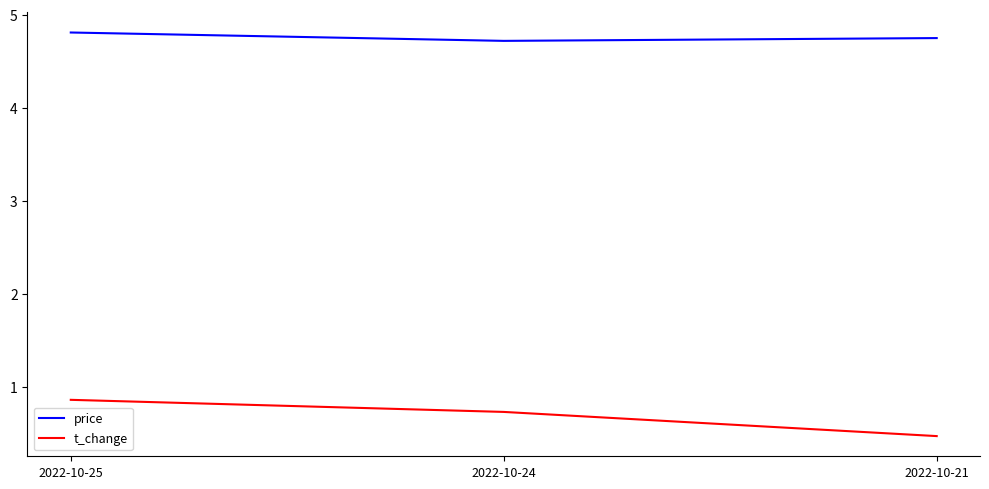

At which label does price reach its peak?

2022-10-25